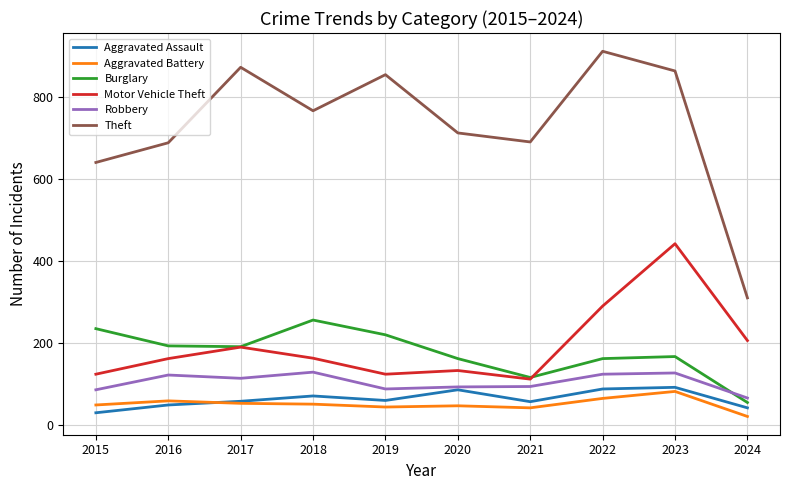

At which category does the chart reach its peak across all series?

2022